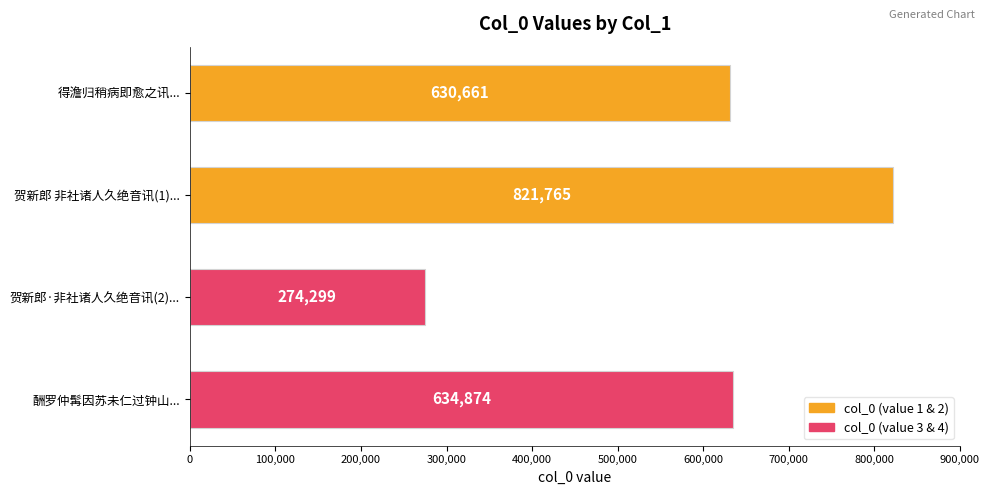

Count the number of categories in the chart.

4